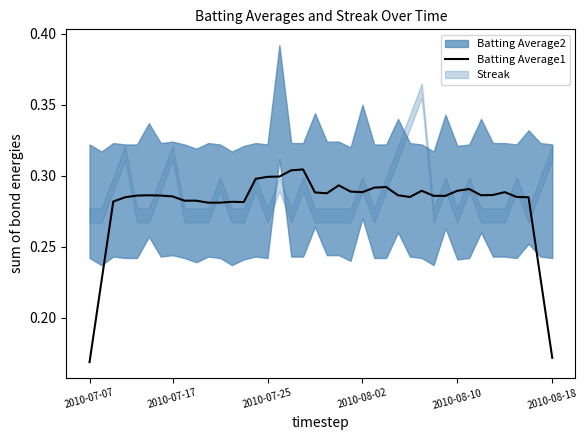

Does the chart display data point markers on the line(s)?

No